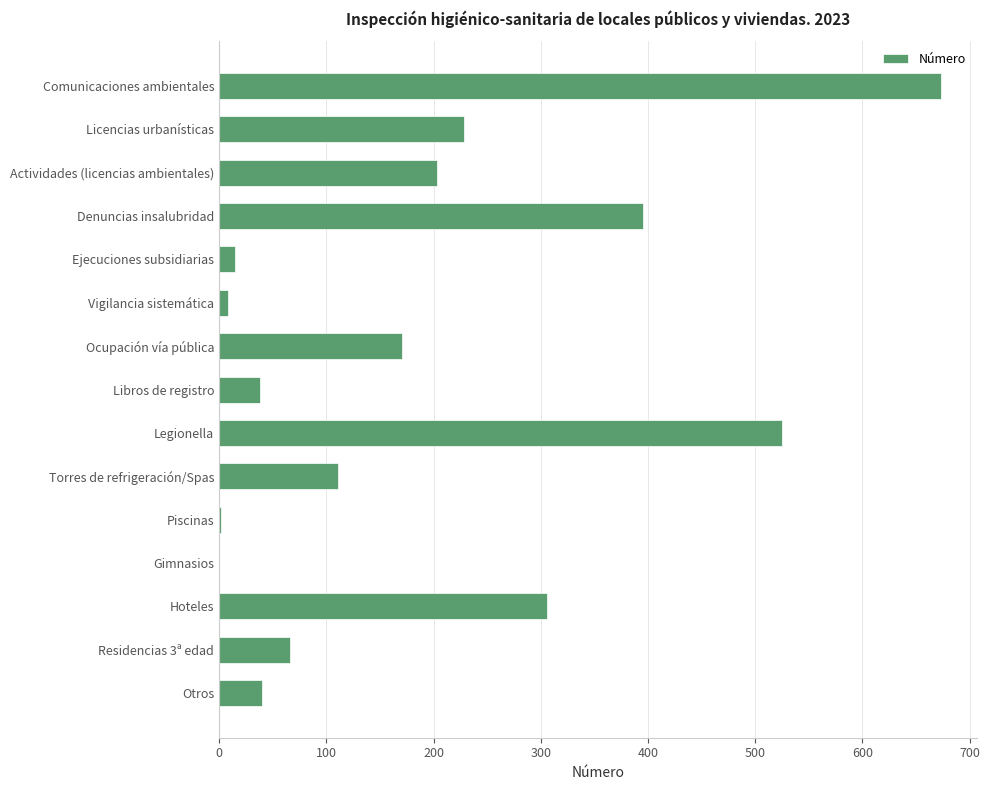

Are the bars grouped side by side (vs. stacked)?

No